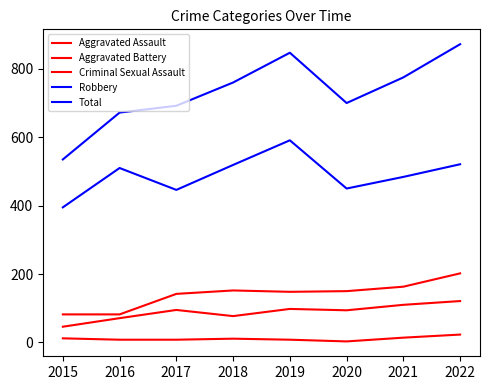

Rank the categories by Robbery value from lowest to highest.

2015, 2017, 2020, 2021, 2016, 2018, 2022, 2019